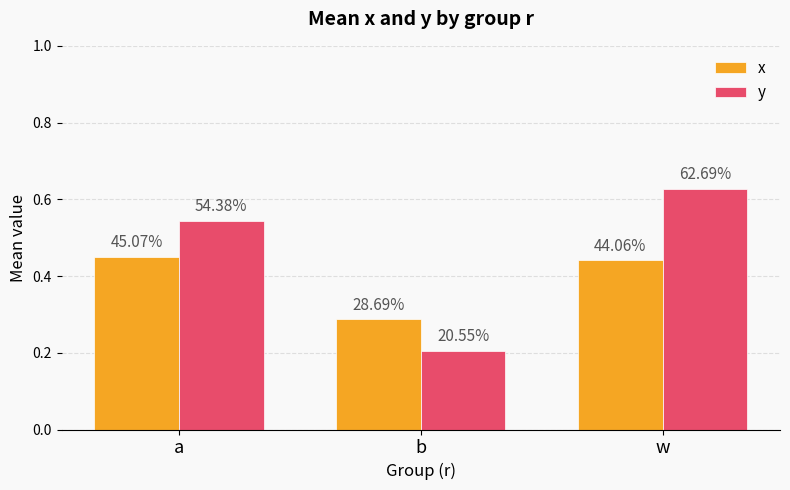

List the series in order of their peak value, highest first.

y, x